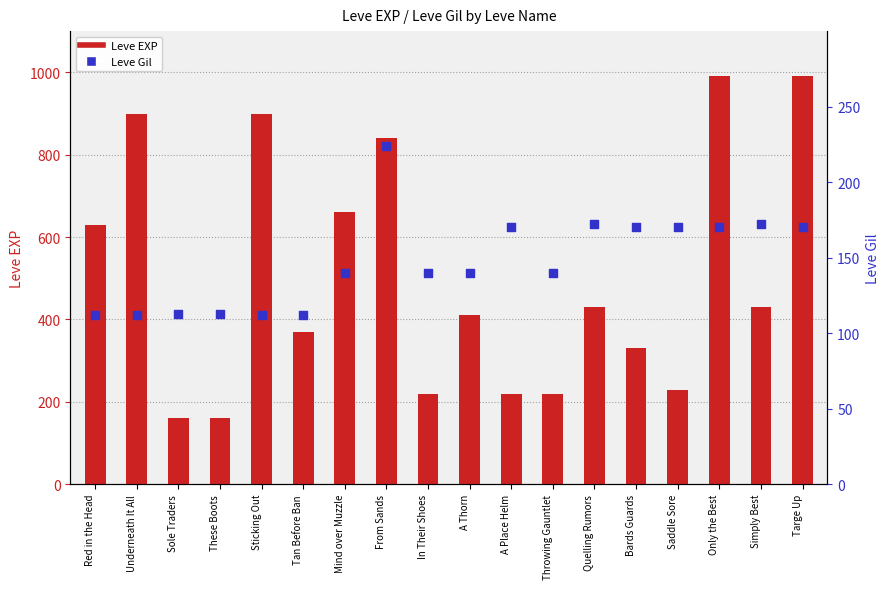

At which category is the sum across all series the highest?

Only the Best